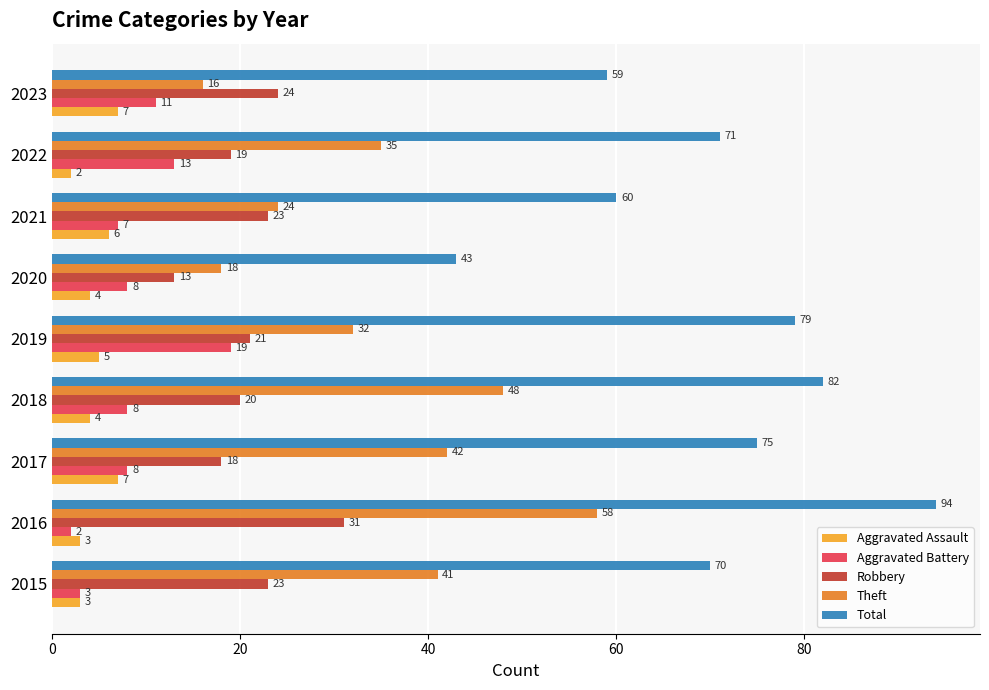

At which category is the sum across all series the highest?

2016